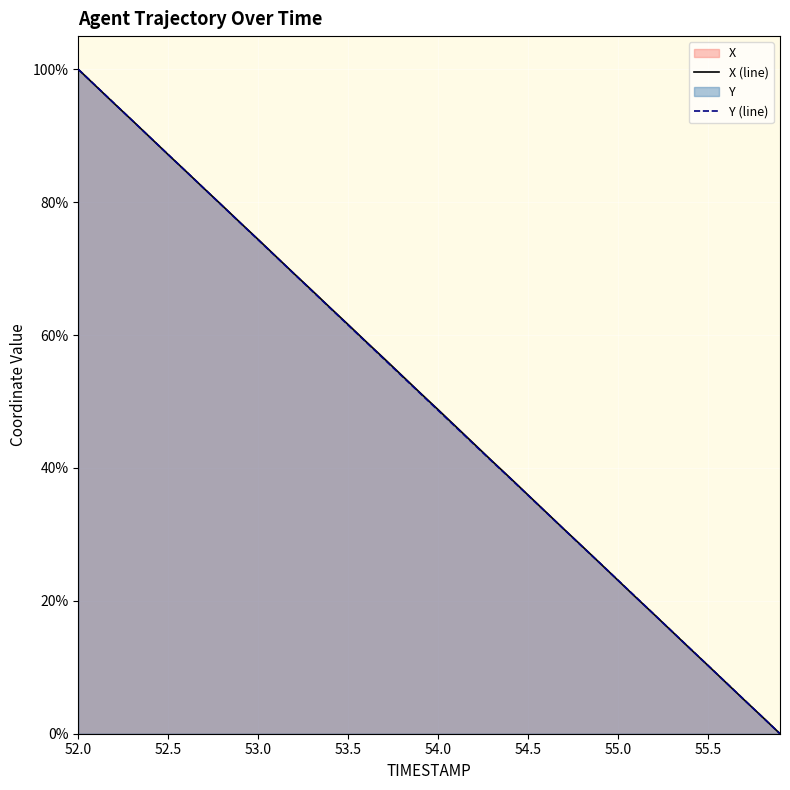

What is the value of the X (line) point at the 39th from the left?

2.6